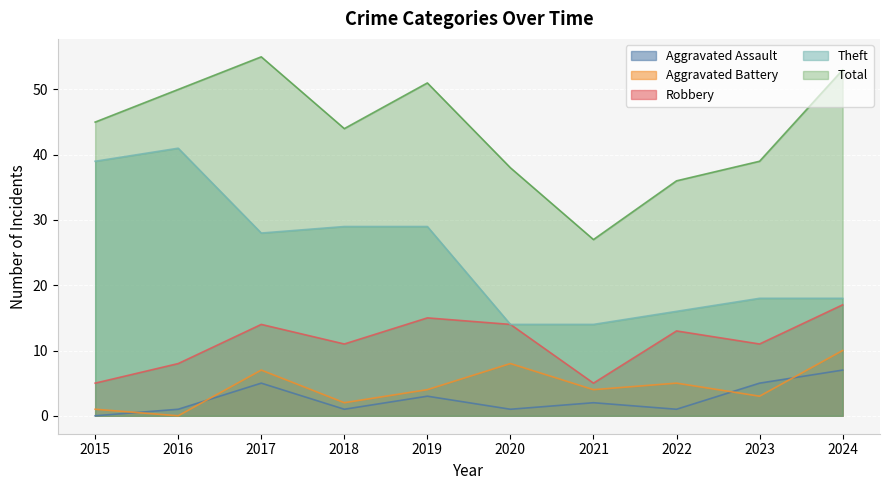

List the labels in order of Theft value, smallest first.

2020, 2021, 2022, 2023, 2024, 2017, 2018, 2019, 2015, 2016